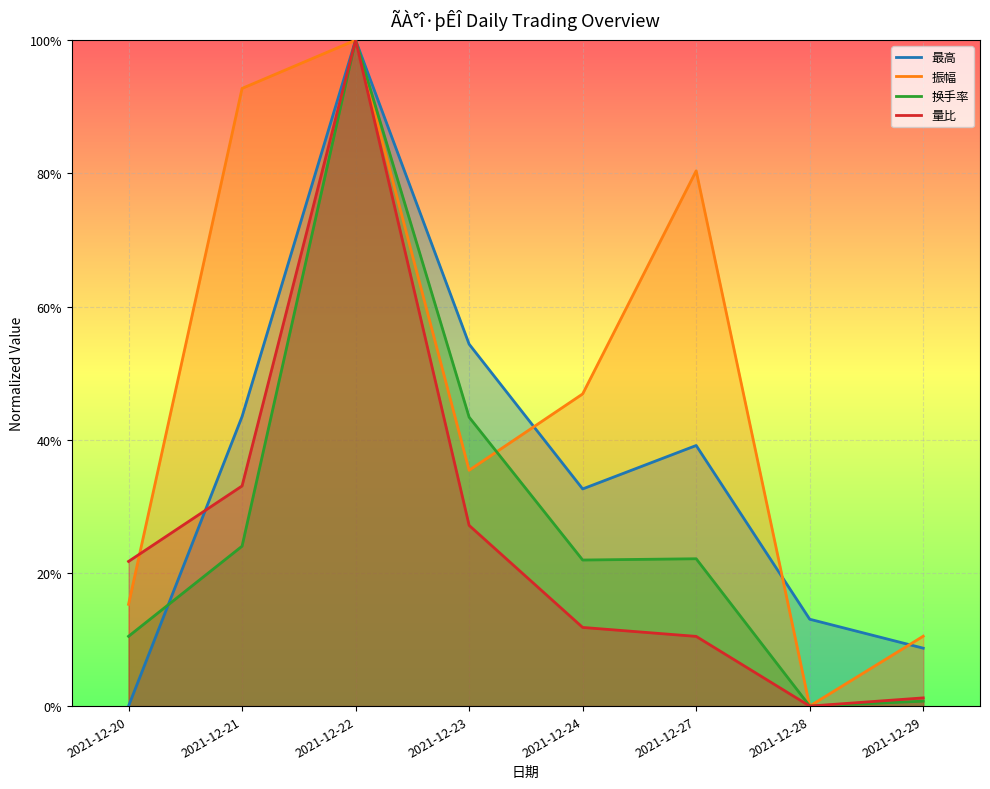

What is the difference between the highest and lowest values at 2021-12-23?

0.3